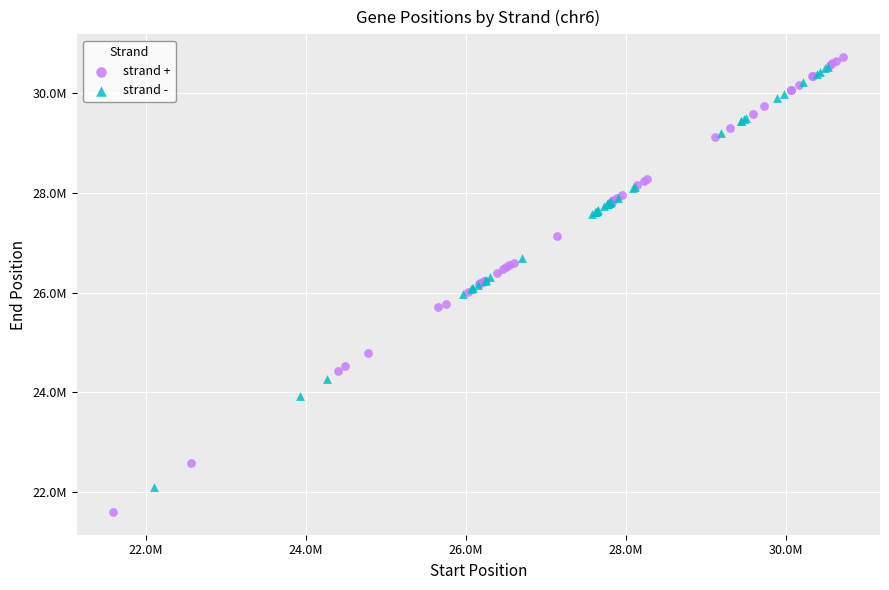

What are all the series names shown in the legend?

strand +, strand -